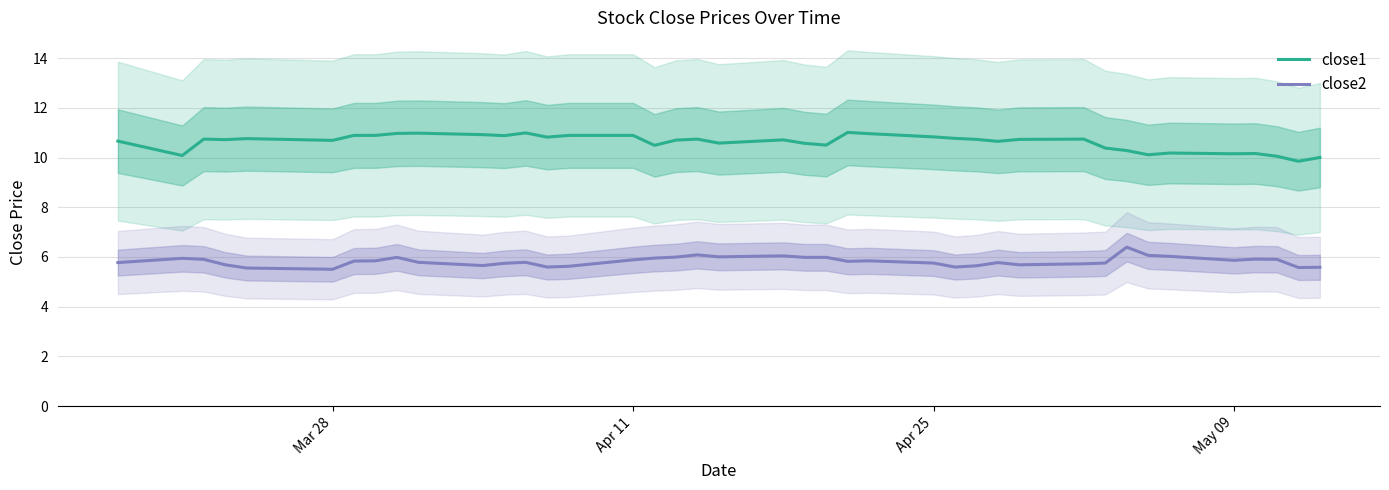

True or false: close1 and close2 cross at least once.

False